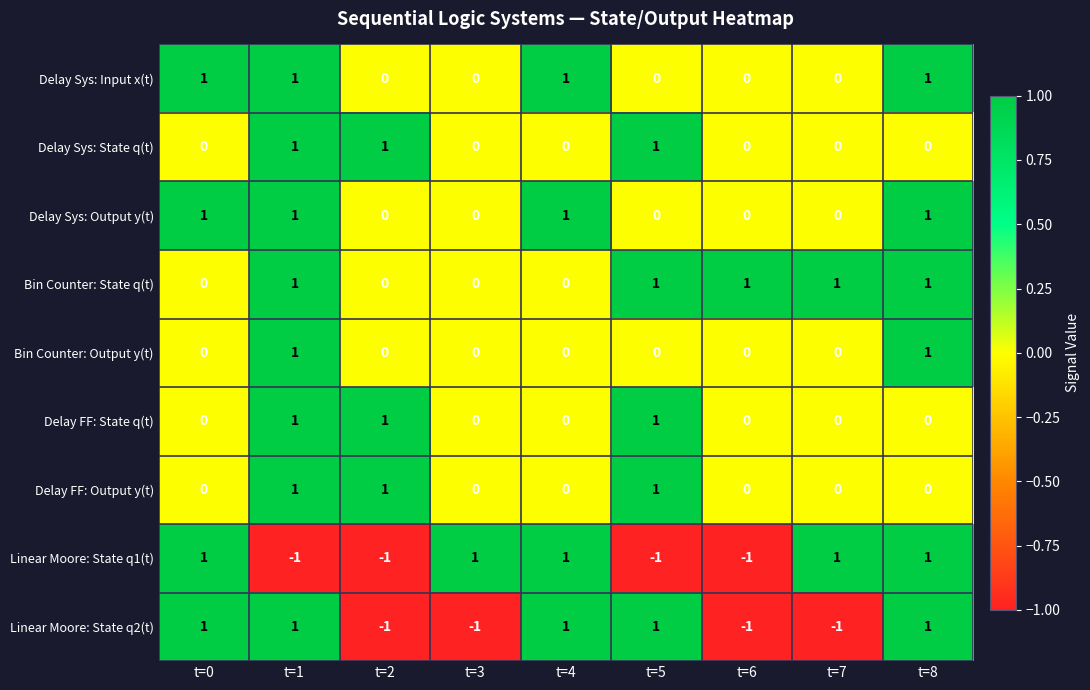

How many Bin Counter: State q(t) values are between 0 and 1?

9